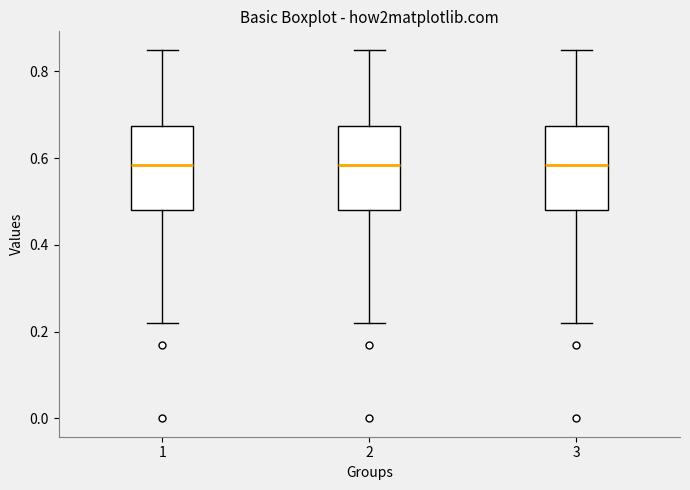

Reading left to right, read every box against the y-axis: the position of its median line, the range the box covers, and the ends of its whiskers. The values are not printed on the chart, so give them approximately, as read against the axis.

1: median 0.58, box 0.48 to 0.68, whiskers 0.22 to 0.86
2: median 0.58, box 0.48 to 0.68, whiskers 0.22 to 0.86
3: median 0.58, box 0.48 to 0.68, whiskers 0.22 to 0.86